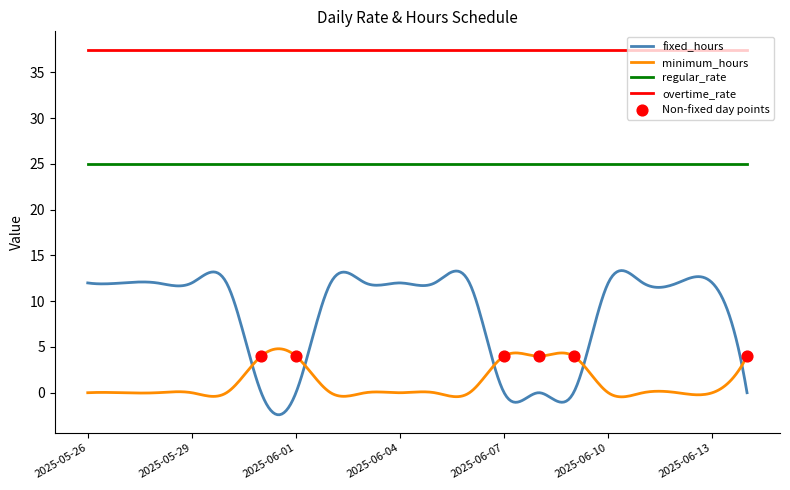

Which series has the largest total across all categories?

overtime_rate